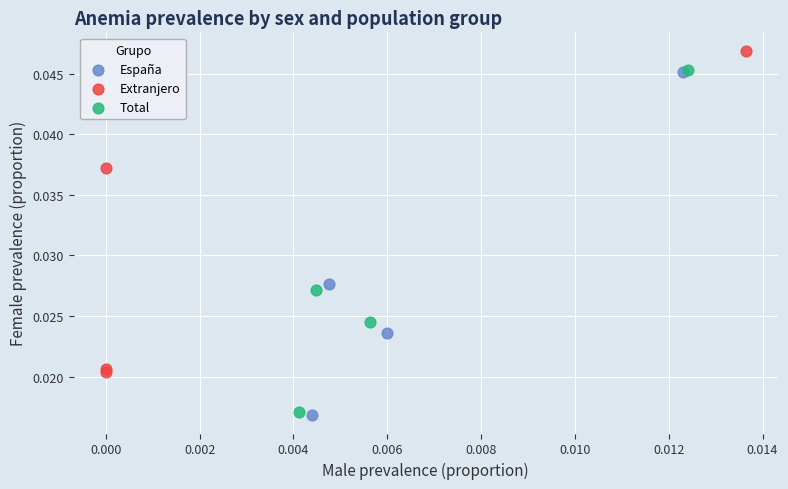

What are all the series names shown in the legend?

España, Extranjero, Total